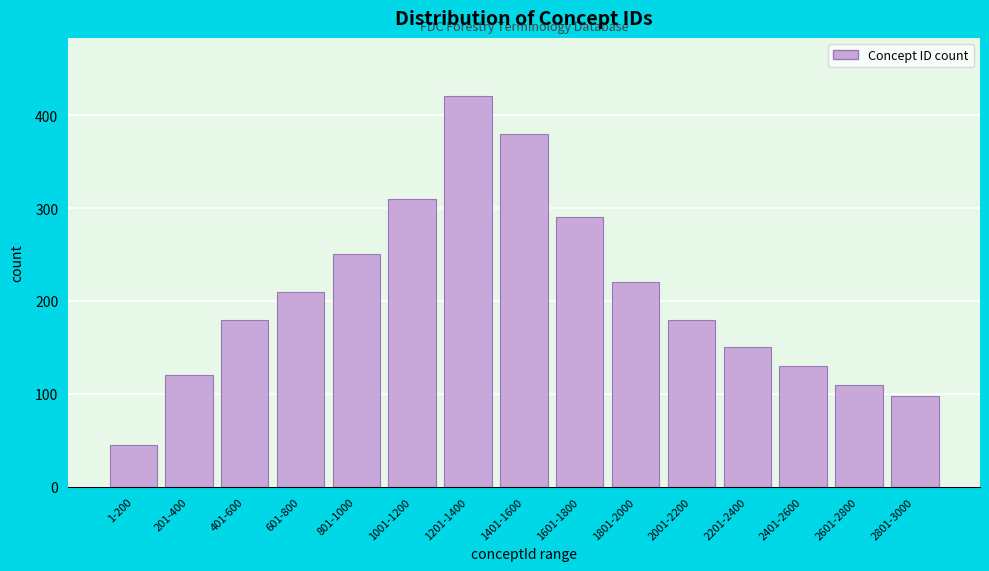

Reading left to right, what are all the values shown in this chart?

45	120	180	210	250	310	420	380	290	220	180	150	130	110	98